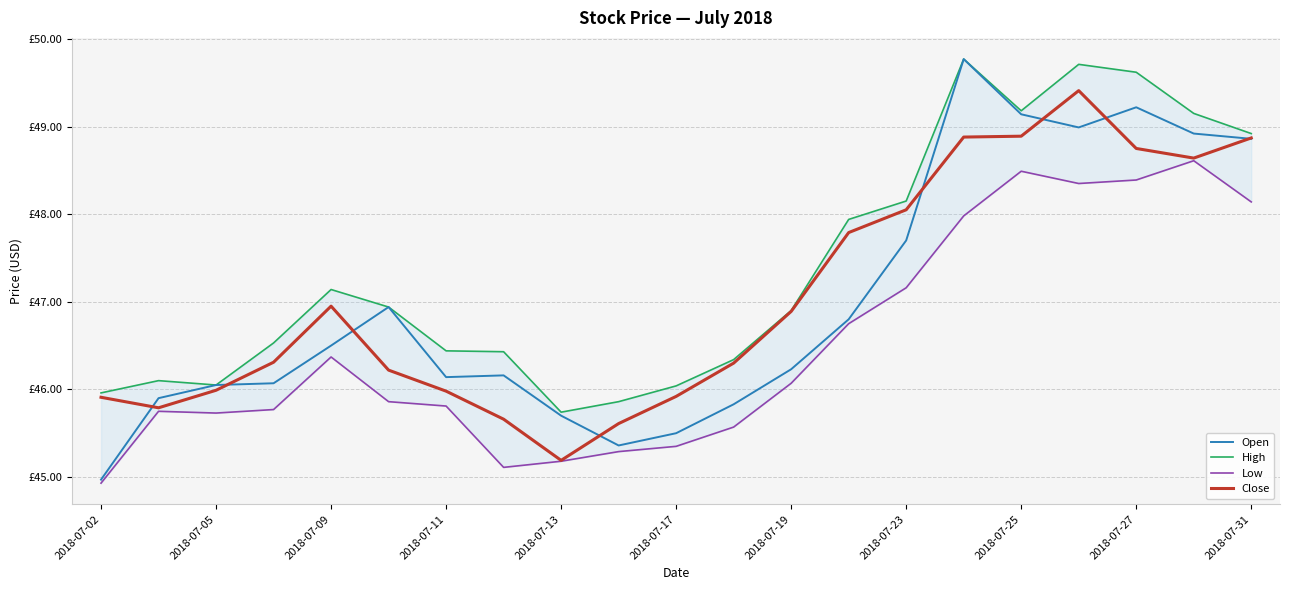

Reading left to right, what are all the values shown in this chart?

Open: 45.0	45.9	46.0	46.1	46.5	46.9	46.1	46.2	45.7	45.4	45.5	45.8	46.2	46.8	47.7	49.8	49.1	49.0	49.2	48.9	48.9
High: 46.0	46.1	46.0	46.5	47.1	46.9	46.4	46.4	45.7	45.9	46.0	46.3	46.9	47.9	48.1	49.8	49.2	49.7	49.6	49.1	48.9
Low: 44.9	45.8	45.7	45.8	46.4	45.9	45.8	45.1	45.2	45.3	45.4	45.6	46.1	46.8	47.2	48.0	48.5	48.4	48.4	48.6	48.1
Close: 45.9	45.8	46.0	46.3	47.0	46.2	46.0	45.7	45.2	45.6	45.9	46.3	46.9	47.8	48.0	48.9	48.9	49.4	48.8	48.6	48.9